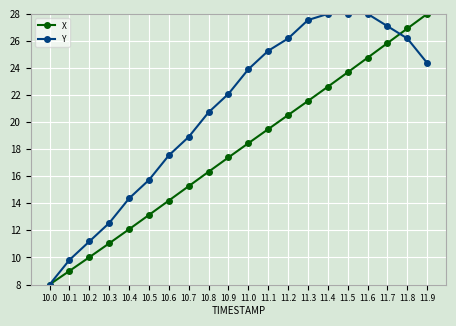

What is the difference between the highest and lowest values at 10.4?

2.3